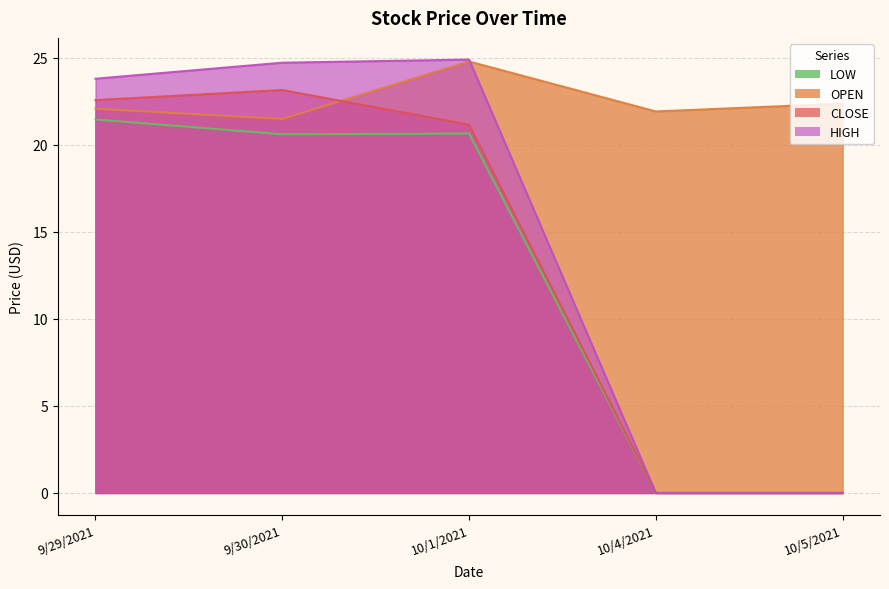

How many data points in HIGH are above 23?

3